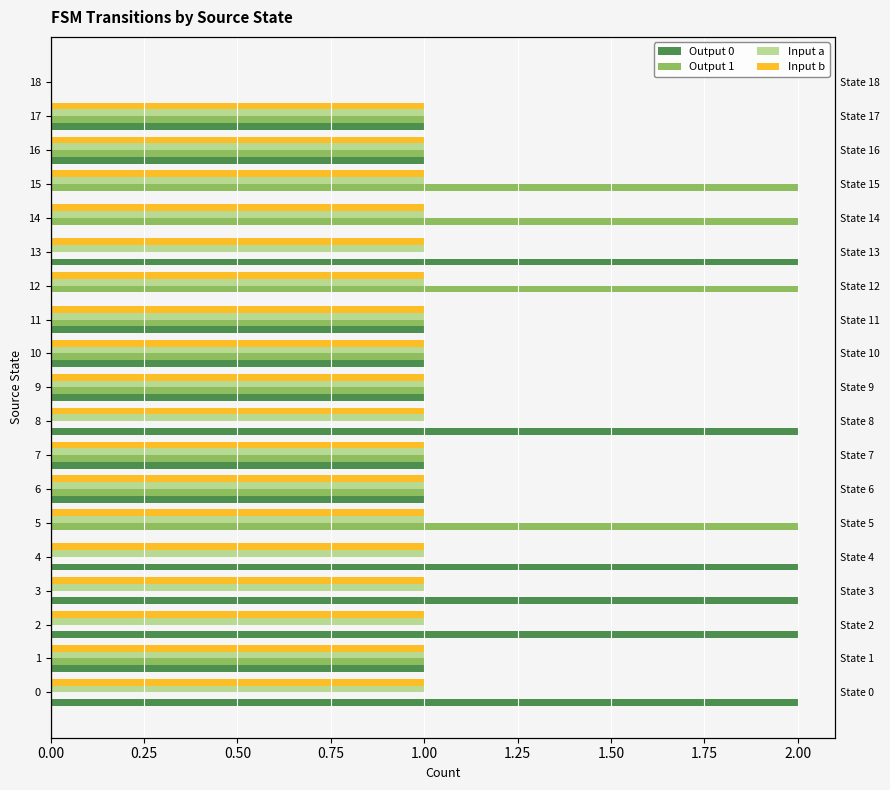

Is it true that Output 0 equals 1 at 8?

False